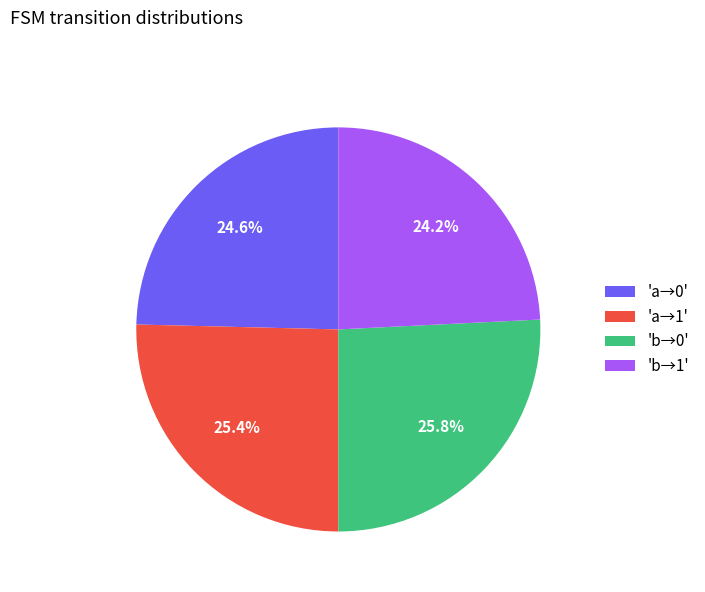

What percentage is NOT represented by 'a→0'?

75.4%